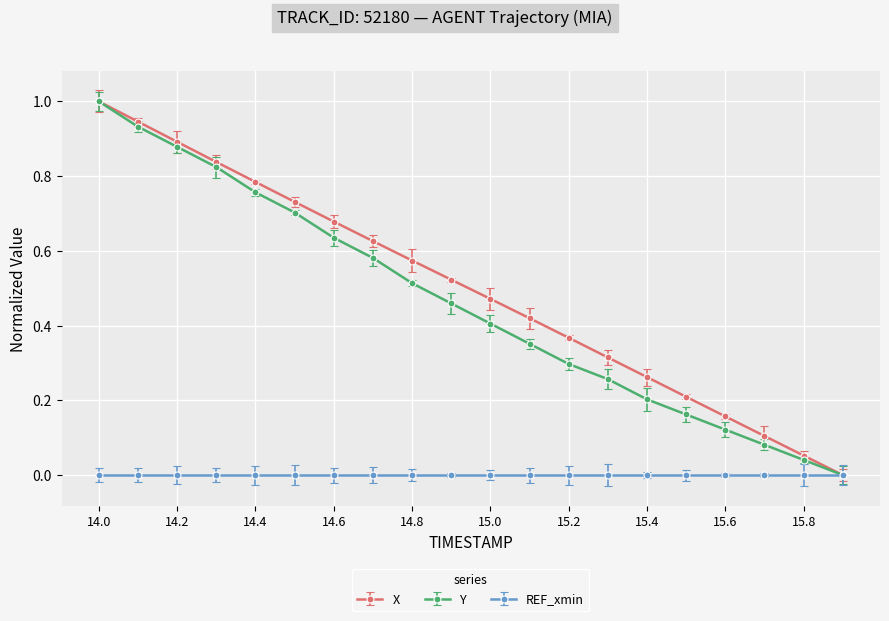

True or false: Y and X cross at least once.

False